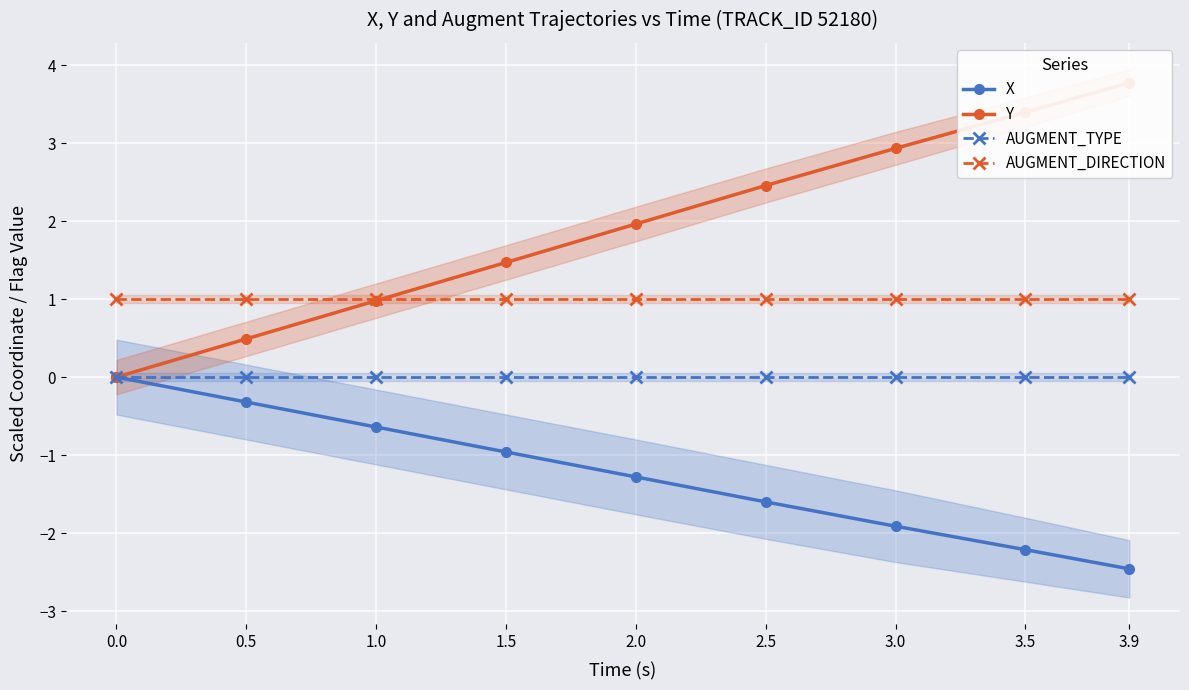

What is the total value across all series at 0.5?

1.2